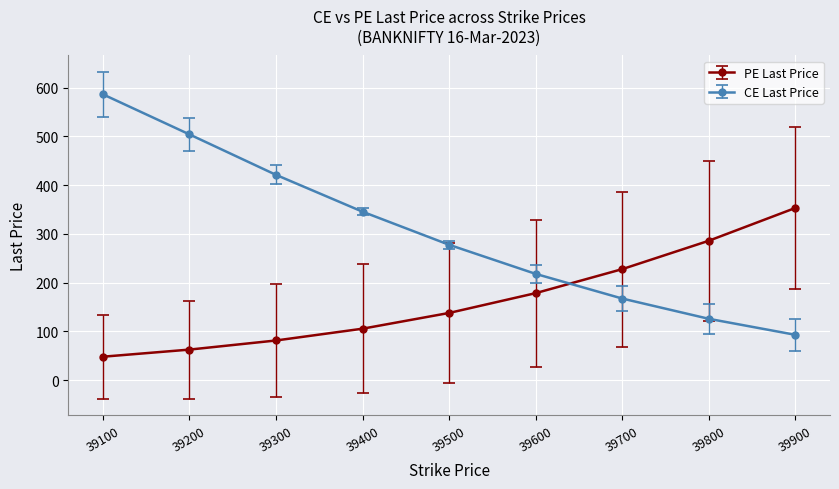

What is the maximum value for PE Last Price?

353.1